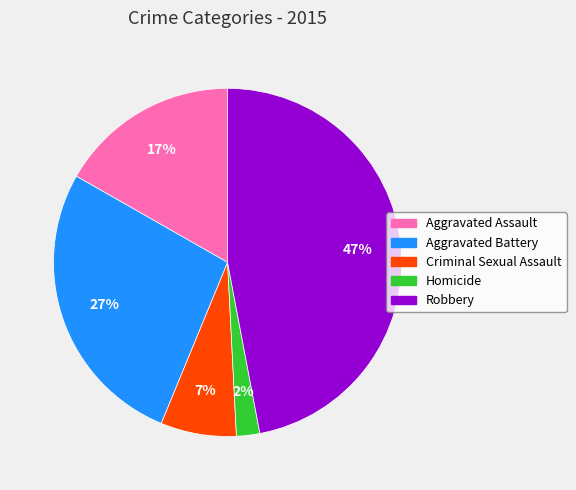

Is there any slice that represents more than half of the pie?

No